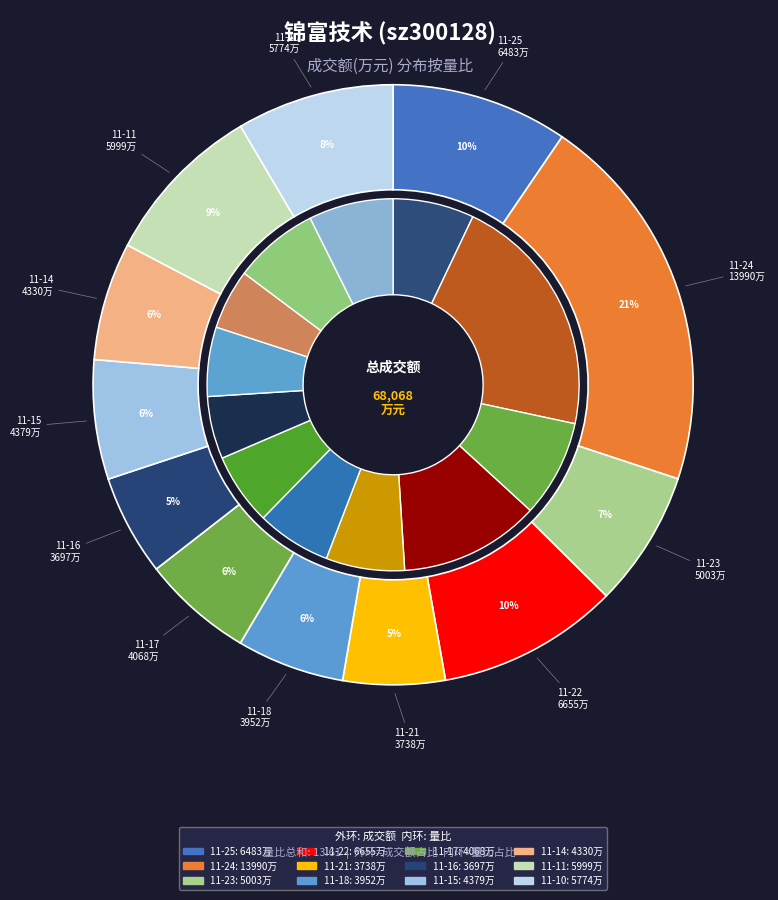

To the nearest percent, what portion does 2022-11-17 represent?

6%